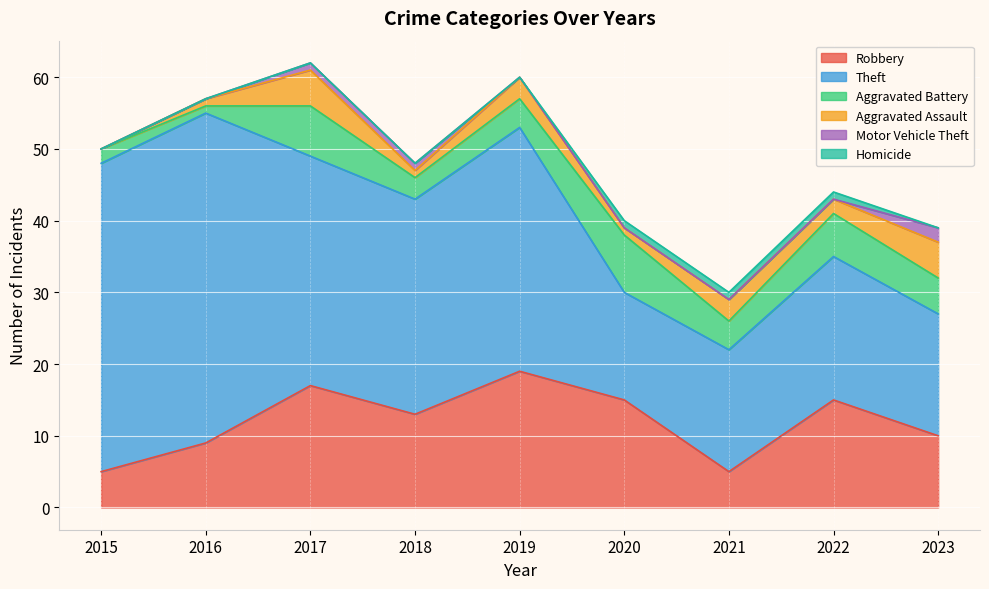

Rank the series at 2023 from lowest to highest value.

Homicide, Motor Vehicle Theft, Aggravated Battery, Aggravated Assault, Robbery, Theft